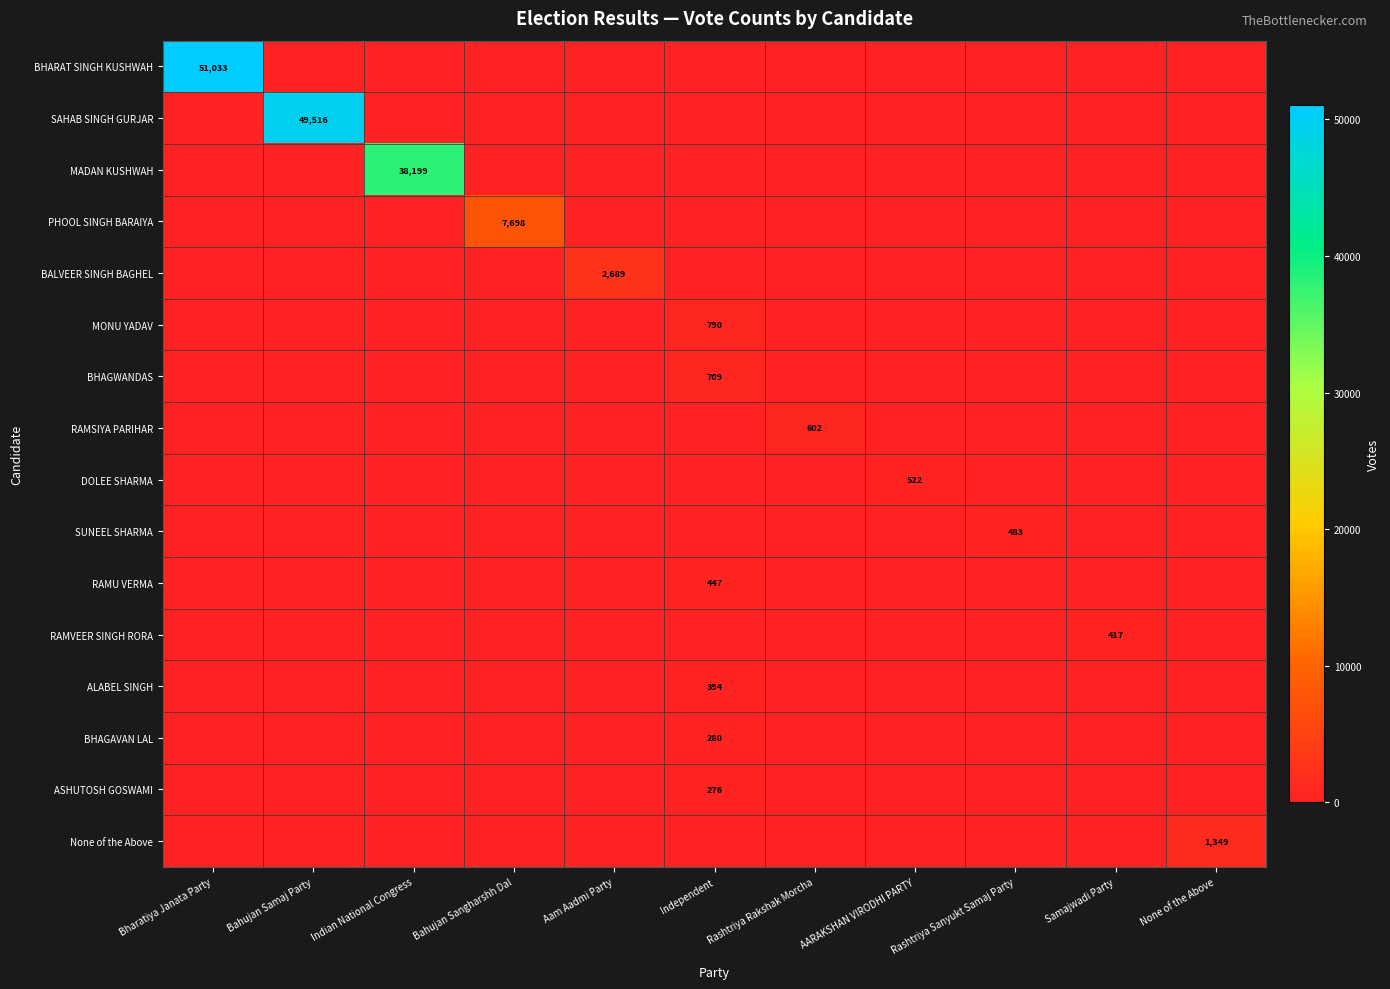

The value of RAMVEER SINGH RORA at Aam Aadmi Party is 0. True or false?

True